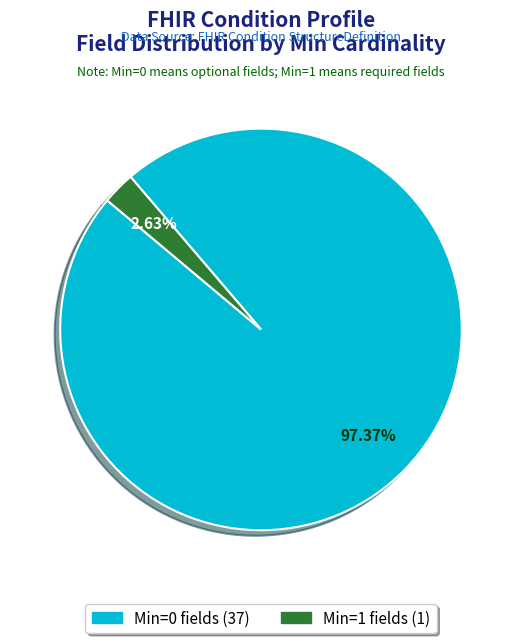

Does any single category account for the majority?

Yes